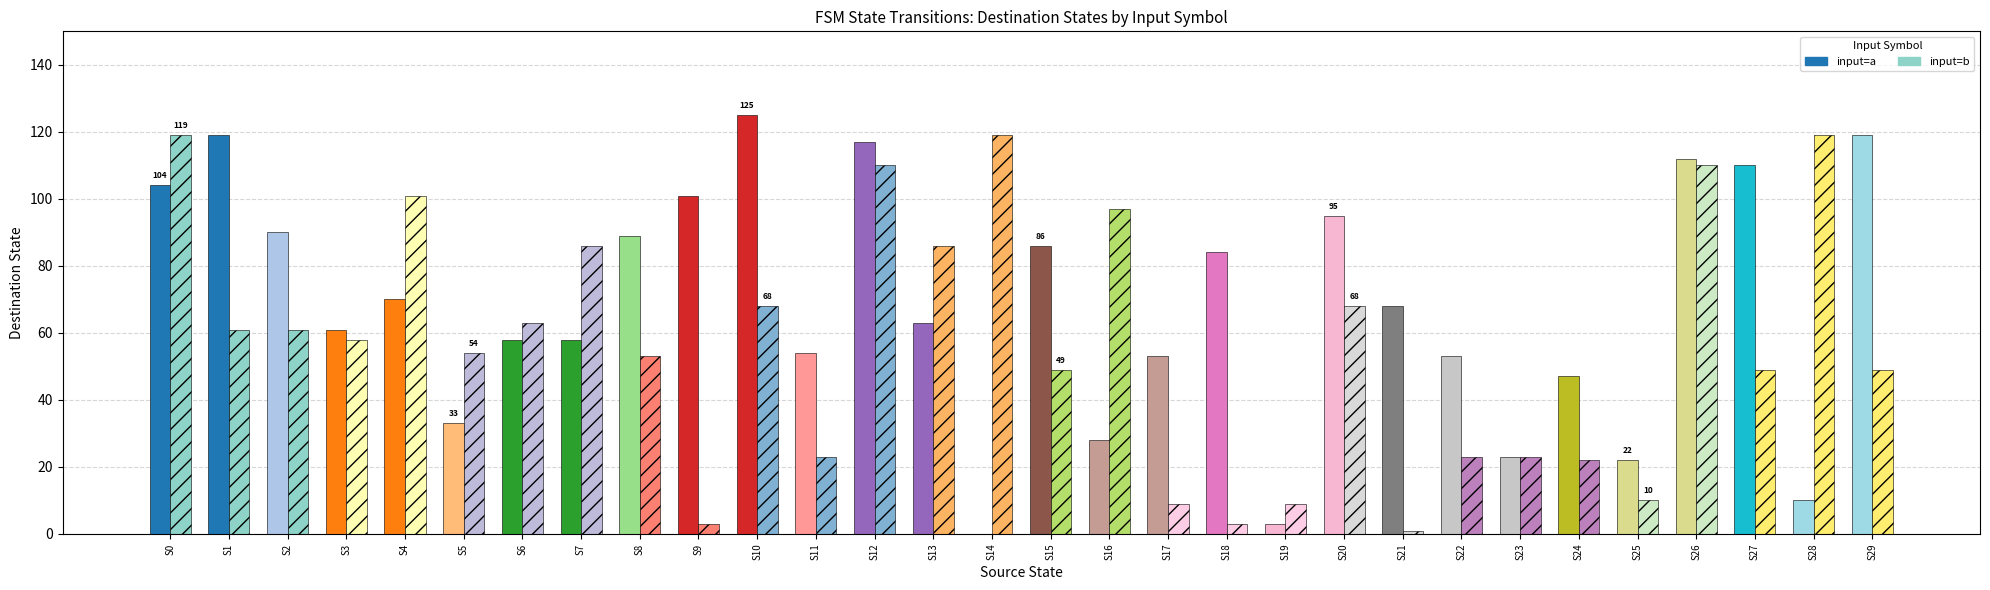

Reading left to right, what are all the values shown in this chart?

input=a: S0=104	S1=119	S2=90	S3=61	S4=70	S5=33	S6=58	S7=58	S8=89	S9=101	S10=125	S11=54	S12=117	S13=63	S14=0	S15=86	S16=28	S17=53	S18=84	S19=3	S20=95	S21=68	S22=53	S23=23	S24=47	S25=22	S26=112	S27=110	S28=10	S29=119
input=b: S0=119	S1=61	S2=61	S3=58	S4=101	S5=54	S6=63	S7=86	S8=53	S9=3	S10=68	S11=23	S12=110	S13=86	S14=119	S15=49	S16=97	S17=9	S18=3	S19=9	S20=68	S21=1	S22=23	S23=23	S24=22	S25=10	S26=110	S27=49	S28=119	S29=49